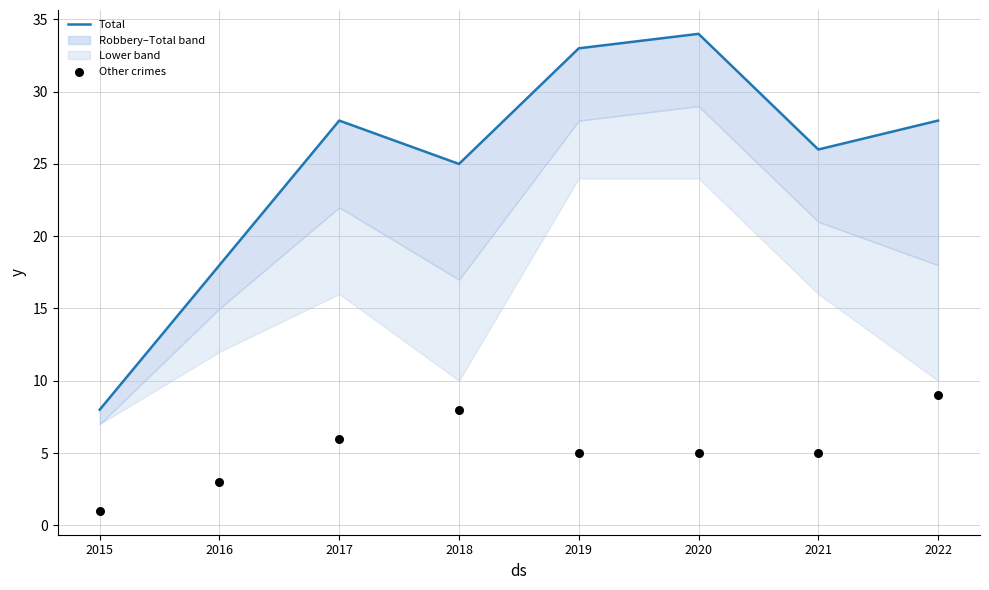

At which category is the sum across all series the highest?

2020